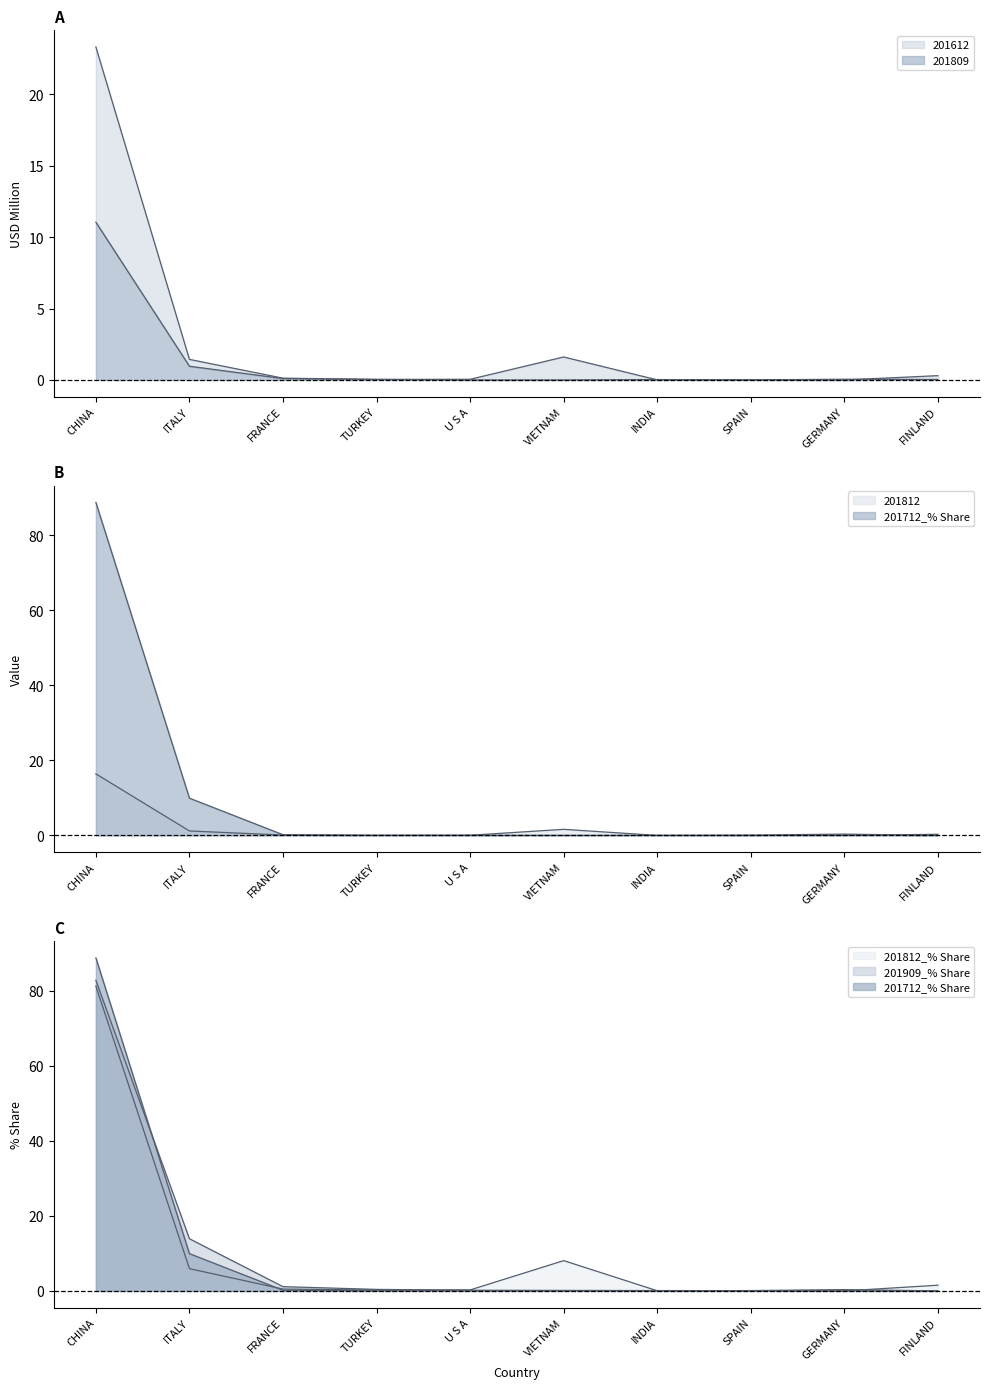

True or false: 201812 has a value of 10.1 at CHINA.

False